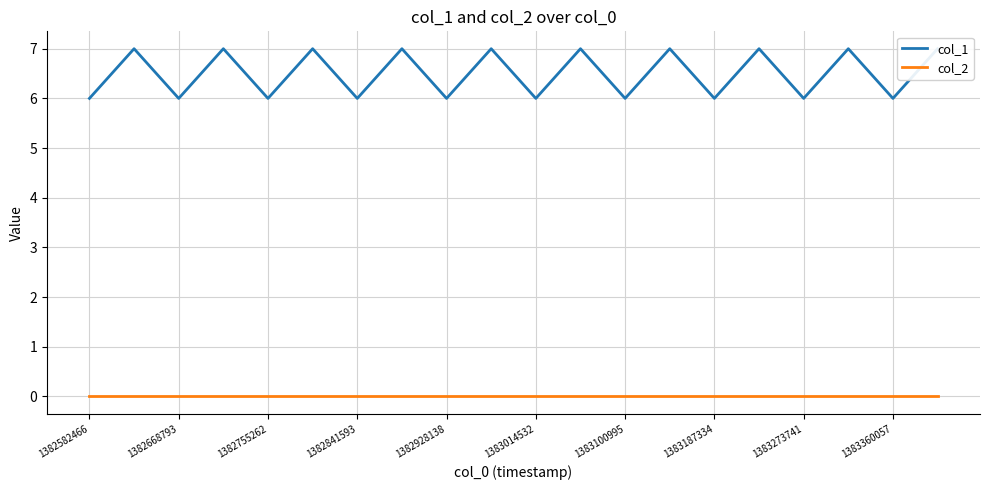

Is it true that col_2 equals 0 at 1382841593?

True